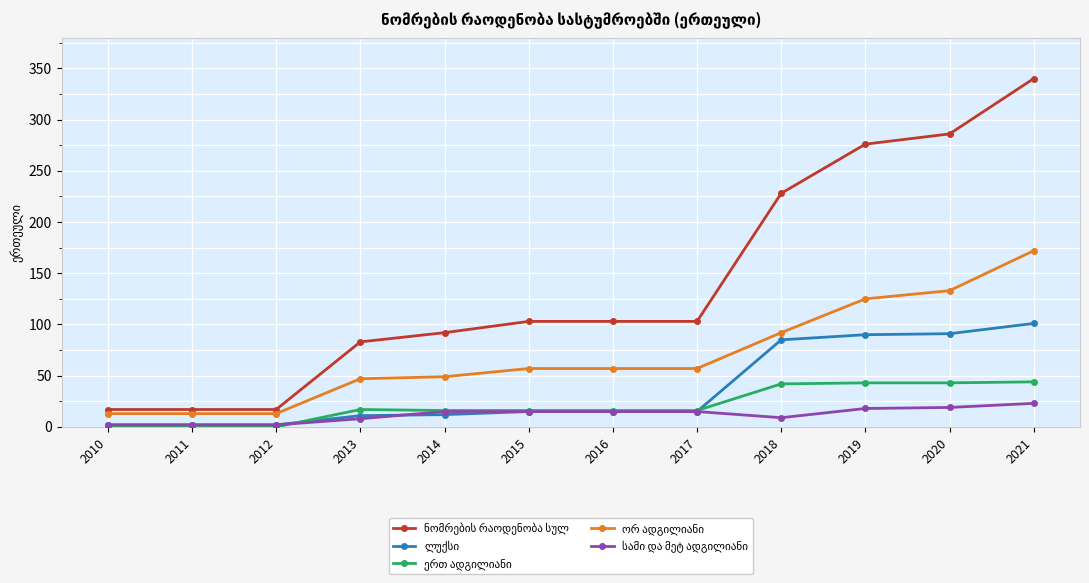

At which category is the sum across all series the highest?

2021